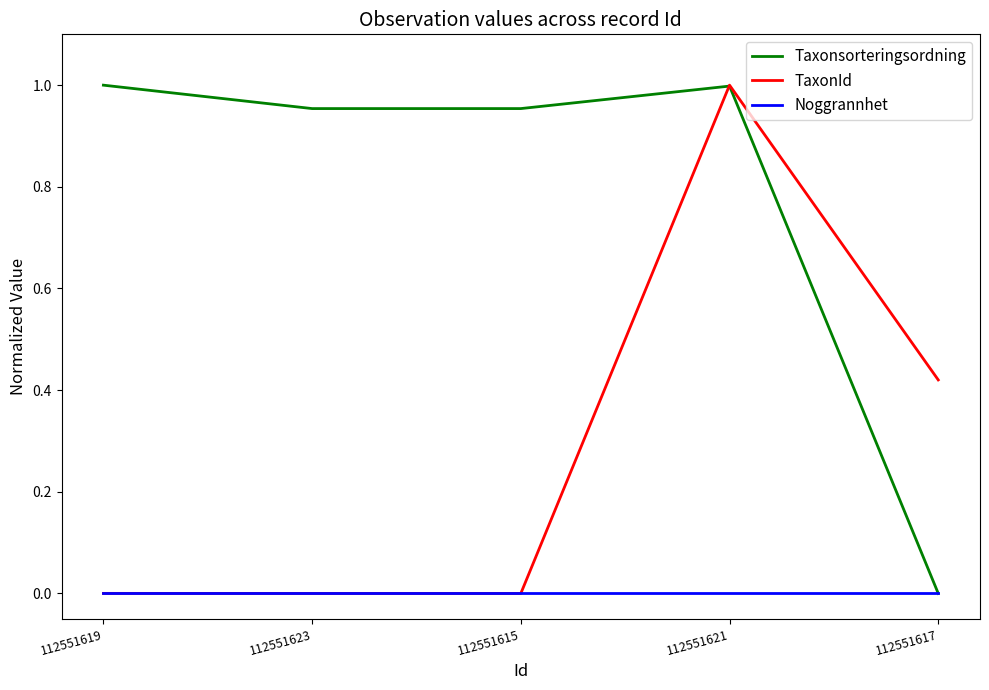

List the series in order of their overall mean, lowest first.

Noggrannhet, TaxonId, Taxonsorteringsordning